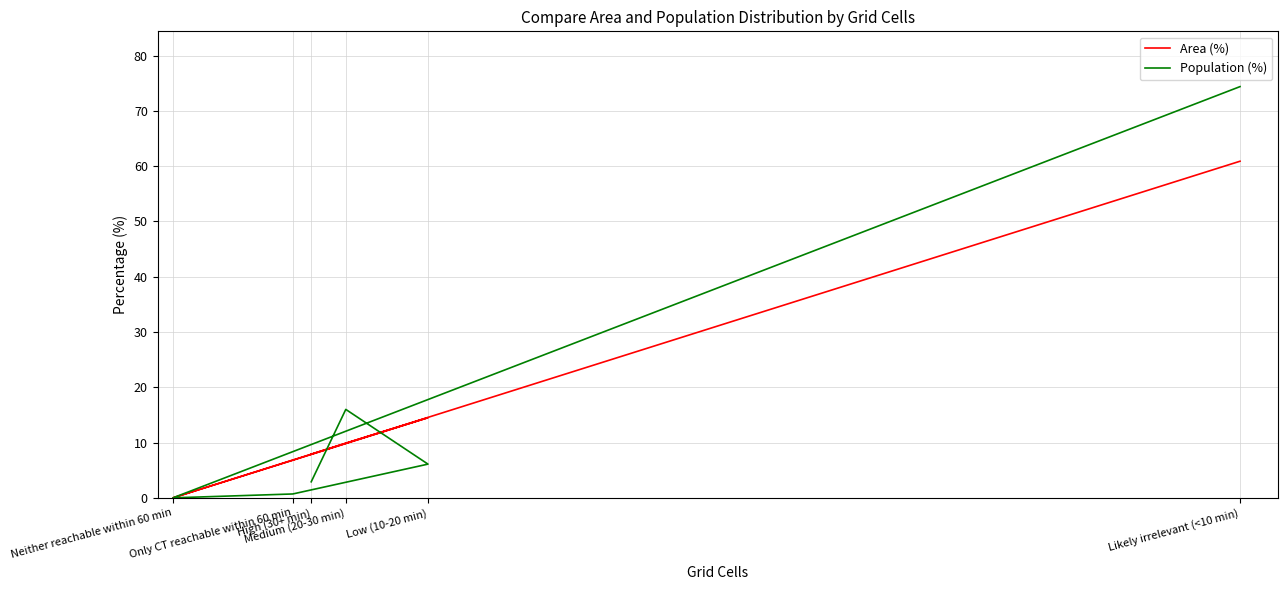

Reading left to right, what are all the values shown in this chart?

Area (%): 7.9	9.9	14.5	6.8	0.0	60.9
Population (%): 2.9	16.0	6.1	0.7	0.0	74.4